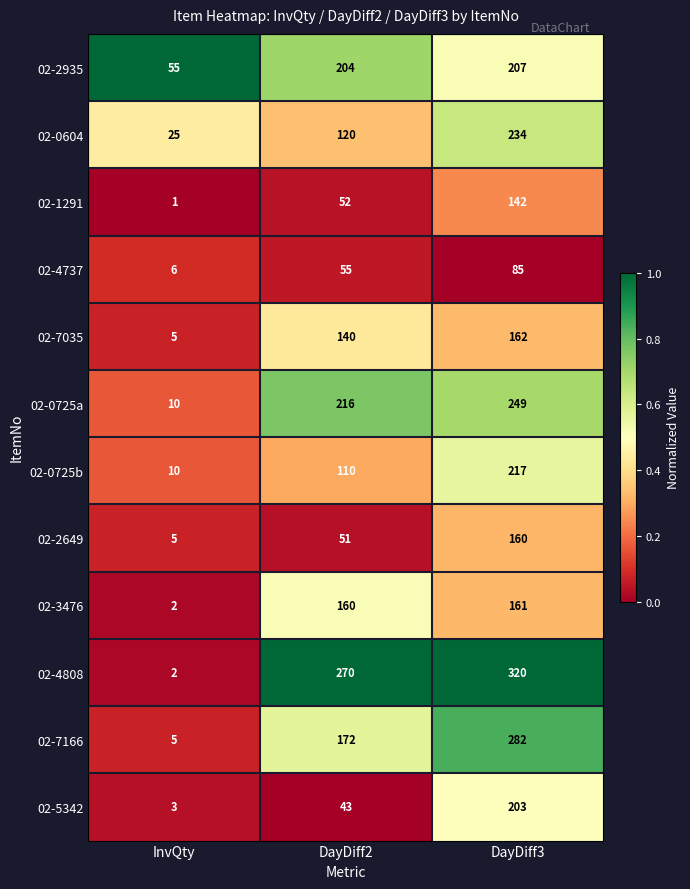

What is the sum of the 02-0725a values at DayDiff2 and DayDiff3?

465